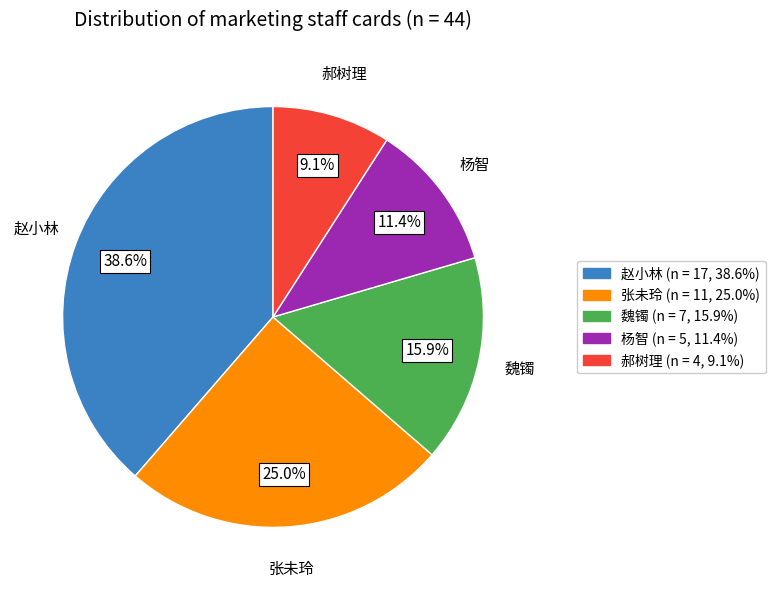

Does any single category account for the majority?

No